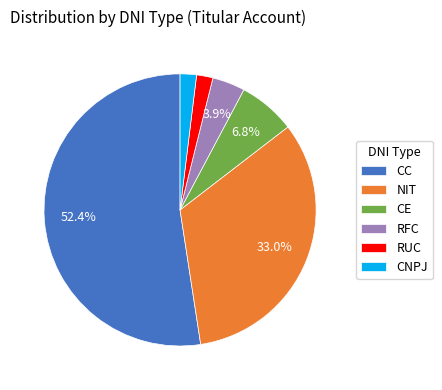

What is the largest slice in the pie chart?

CC